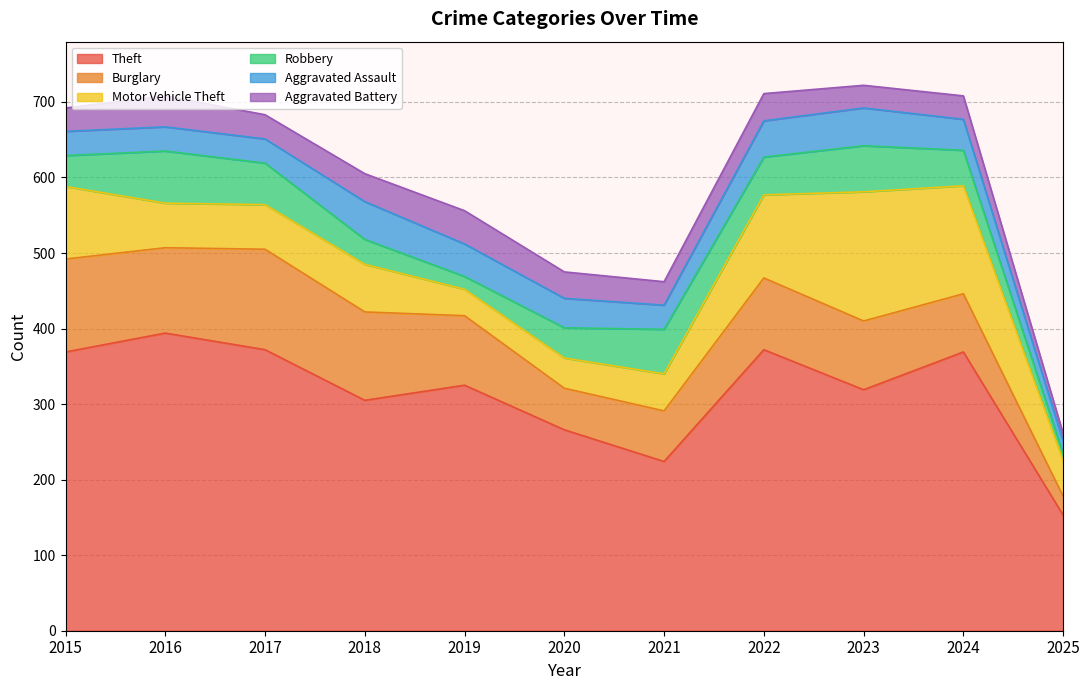

At 2020, list the series in order from smallest to largest.

Aggravated Battery, Aggravated Assault, Motor Vehicle Theft, Robbery, Burglary, Theft